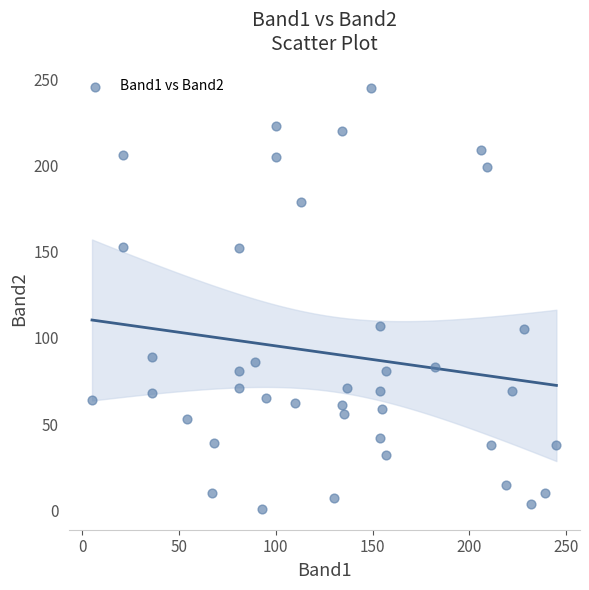

What is the range of X values (max minus min)?

240